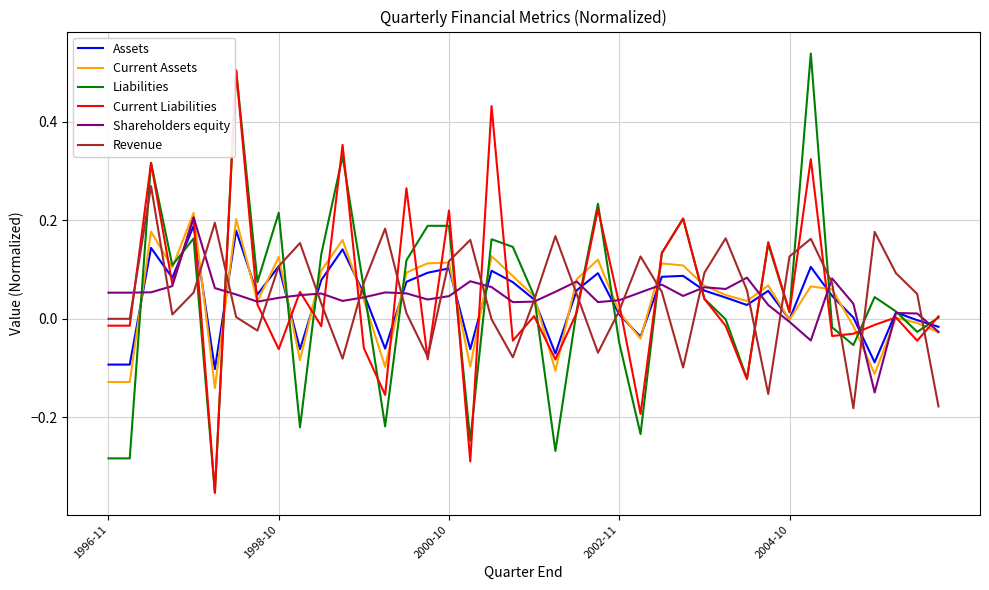

Which series has the largest range (max minus min)?

Liabilities